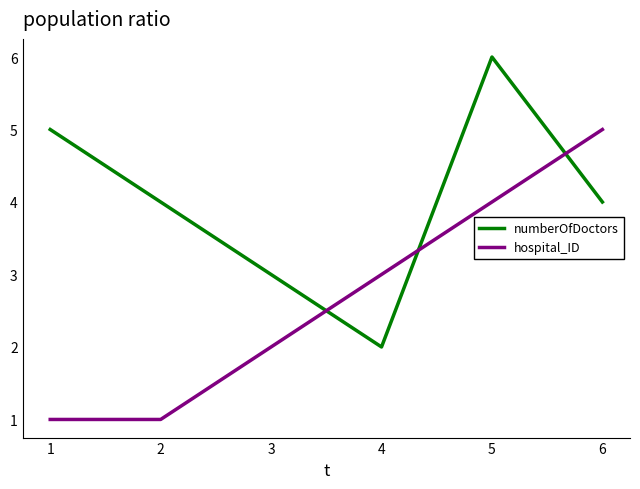

Reading left to right, what are all the values shown in this chart?

numberOfDoctors: 5	4	3	2	6	4
hospital_ID: 1	1	2	3	4	5